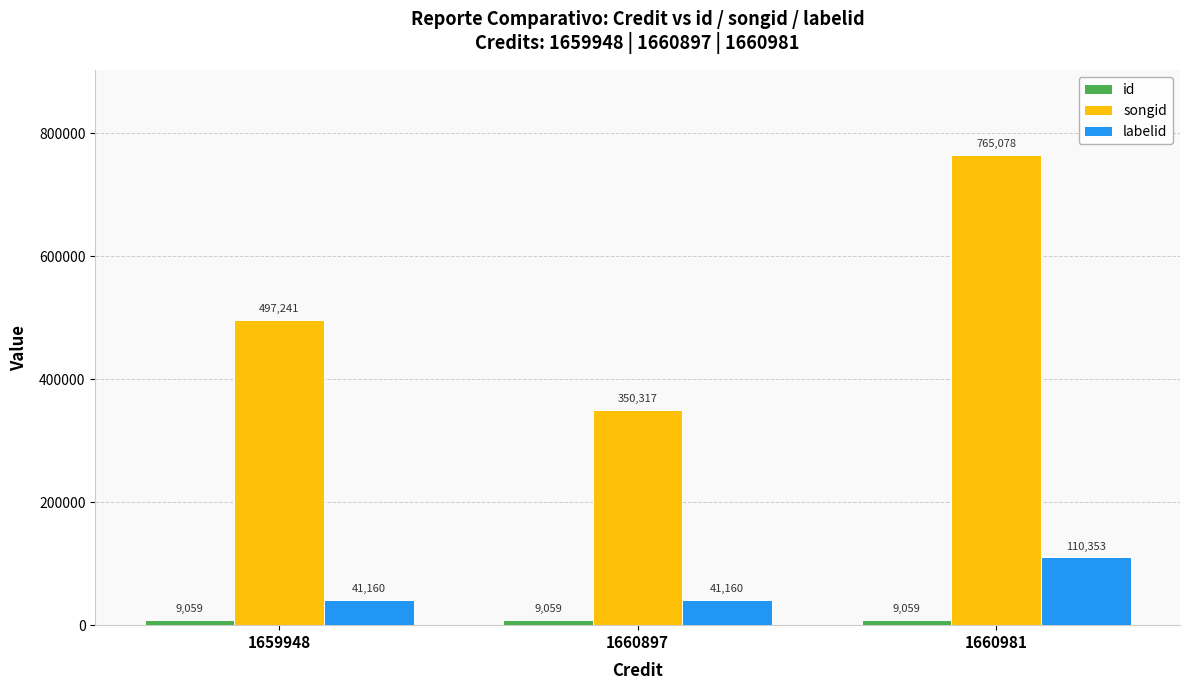

What is the difference between the labelid values at 1660981 and 1660897?

69193